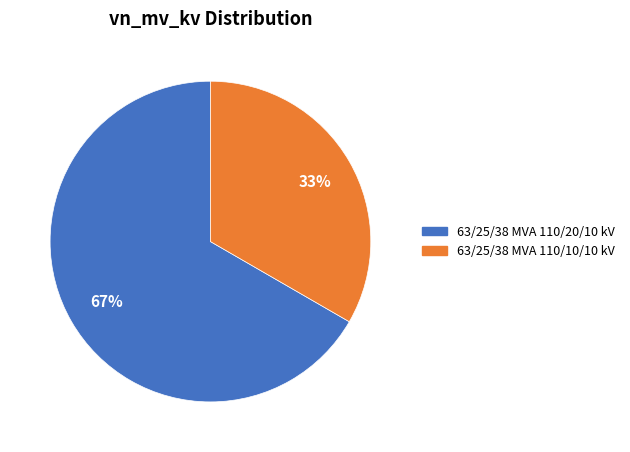

To the nearest percent, what is the average slice percentage?

50%